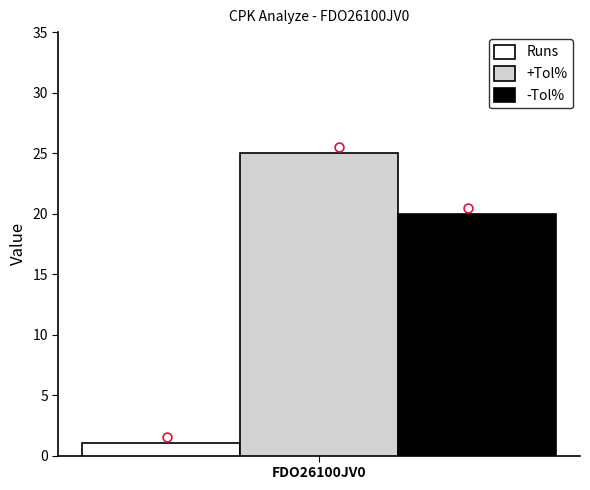

Which series has the largest total across all categories?

+Tol%